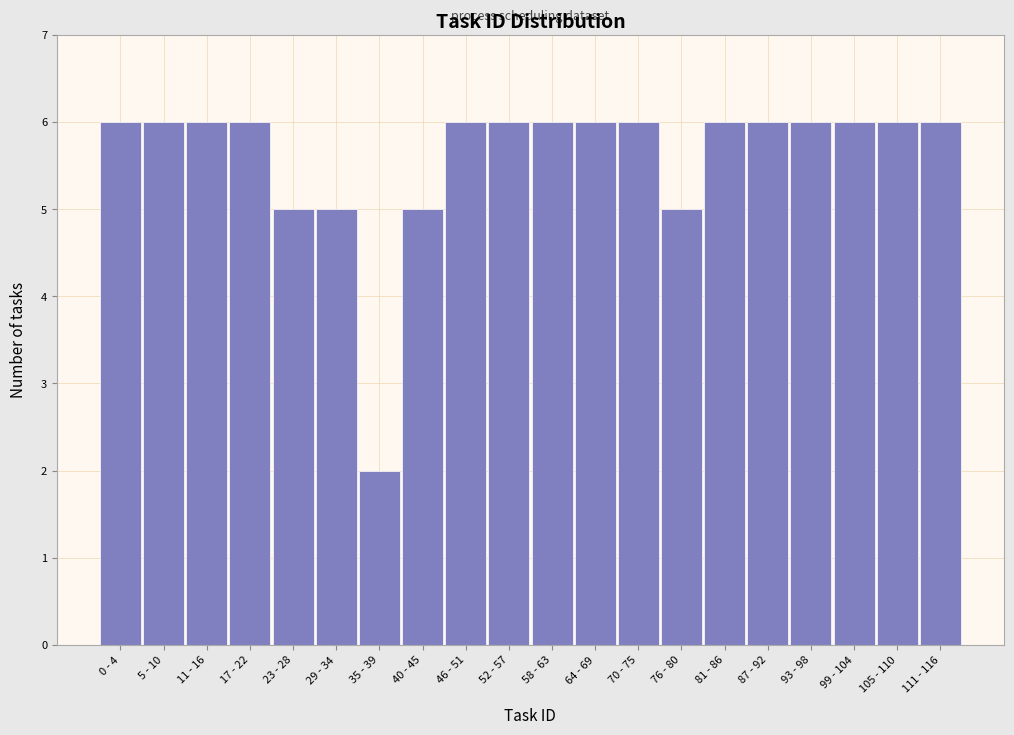

Reading right to left, what are all the values shown in this chart?

6	6	6	6	6	6	5	6	6	6	6	6	5	2	5	5	6	6	6	6